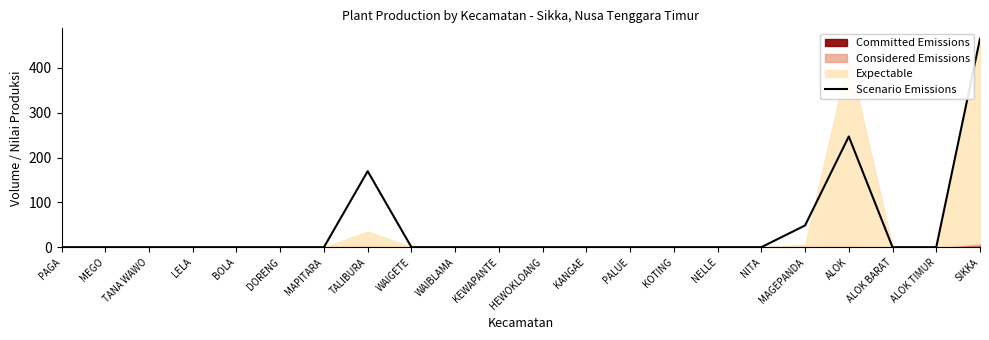

List the labels in order of value, smallest first.

PAGA, MEGO, TANA WAWO, LELA, BOLA, DORENG, MAPITARA, WAIGETE, WAIBLAMA, KEWAPANTE, HEWOKLOANG, KANGAE, PALUE, KOTING, NELLE, NITA, ALOK BARAT, ALOK TIMUR, MAGEPANDA, TALIBURA, ALOK, SIKKA